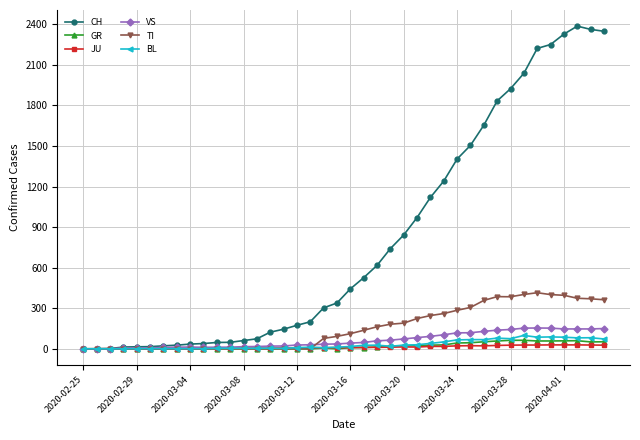

How many lines are shown in the chart?

6